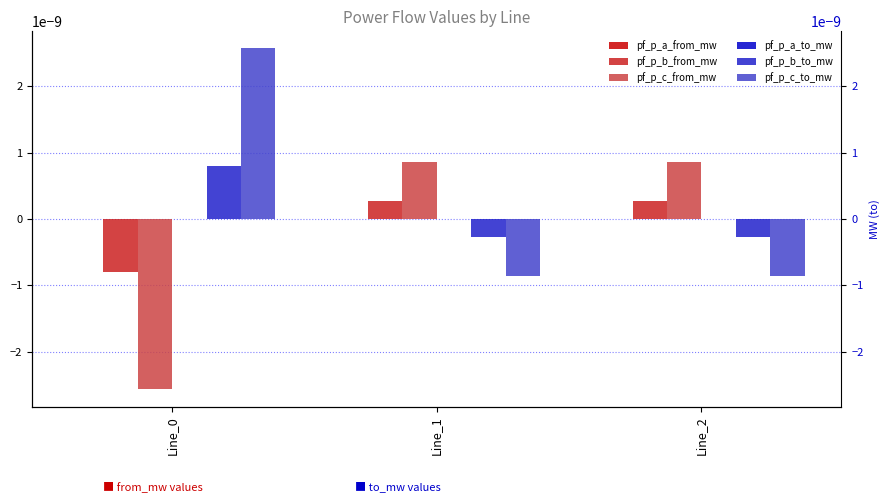

The pf_p_a_to_mw series shows 0.0 at Line_2. True or false?

False